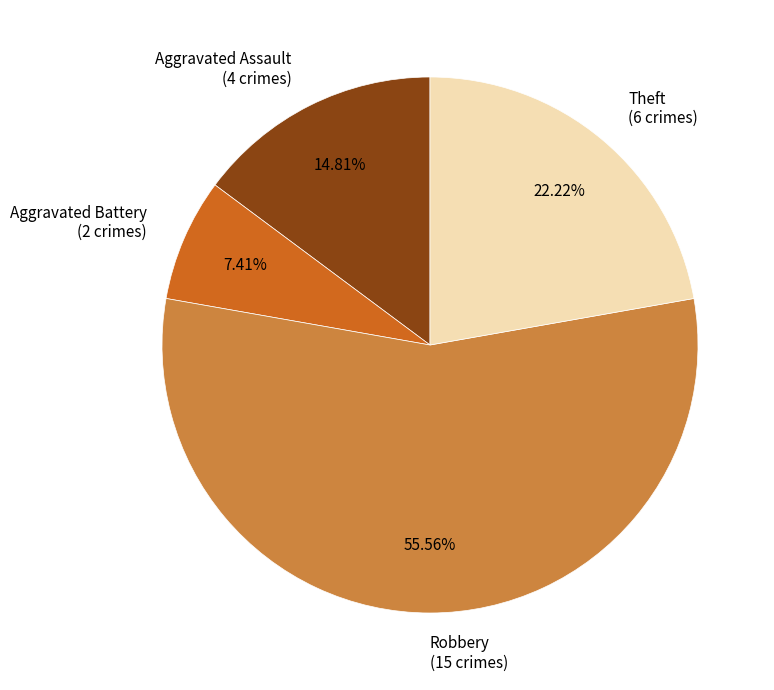

Which has a higher value, Aggravated Battery (2 crimes) or Robbery (15 crimes)?

Robbery (15 crimes)